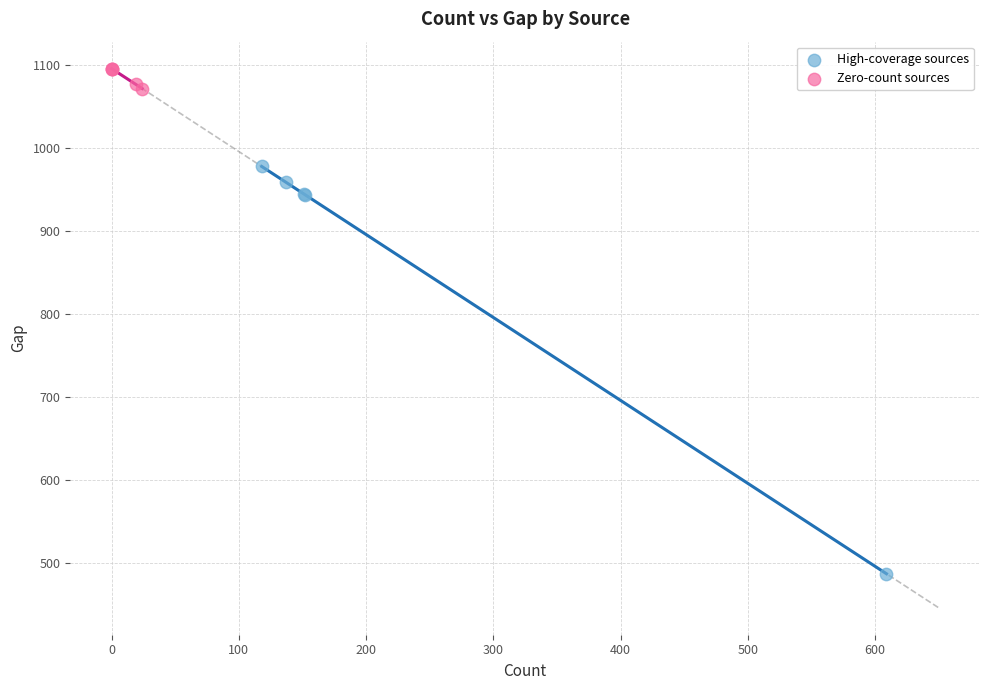

Which series reaches the maximum Y coordinate?

Zero-count sources